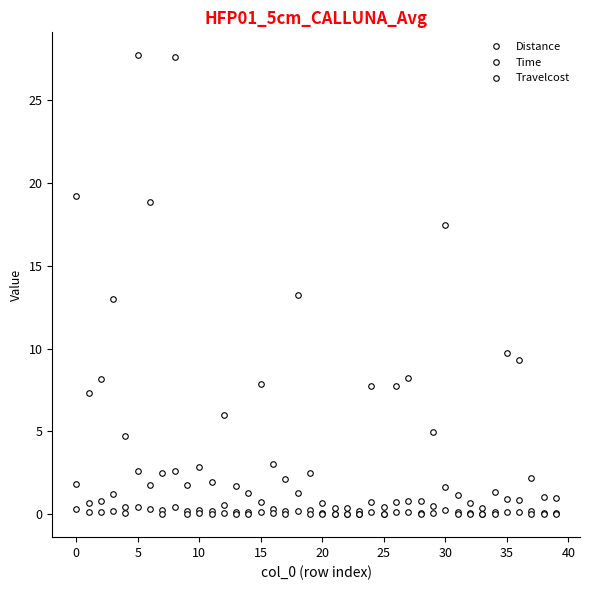

How many lines are shown in the chart?

3